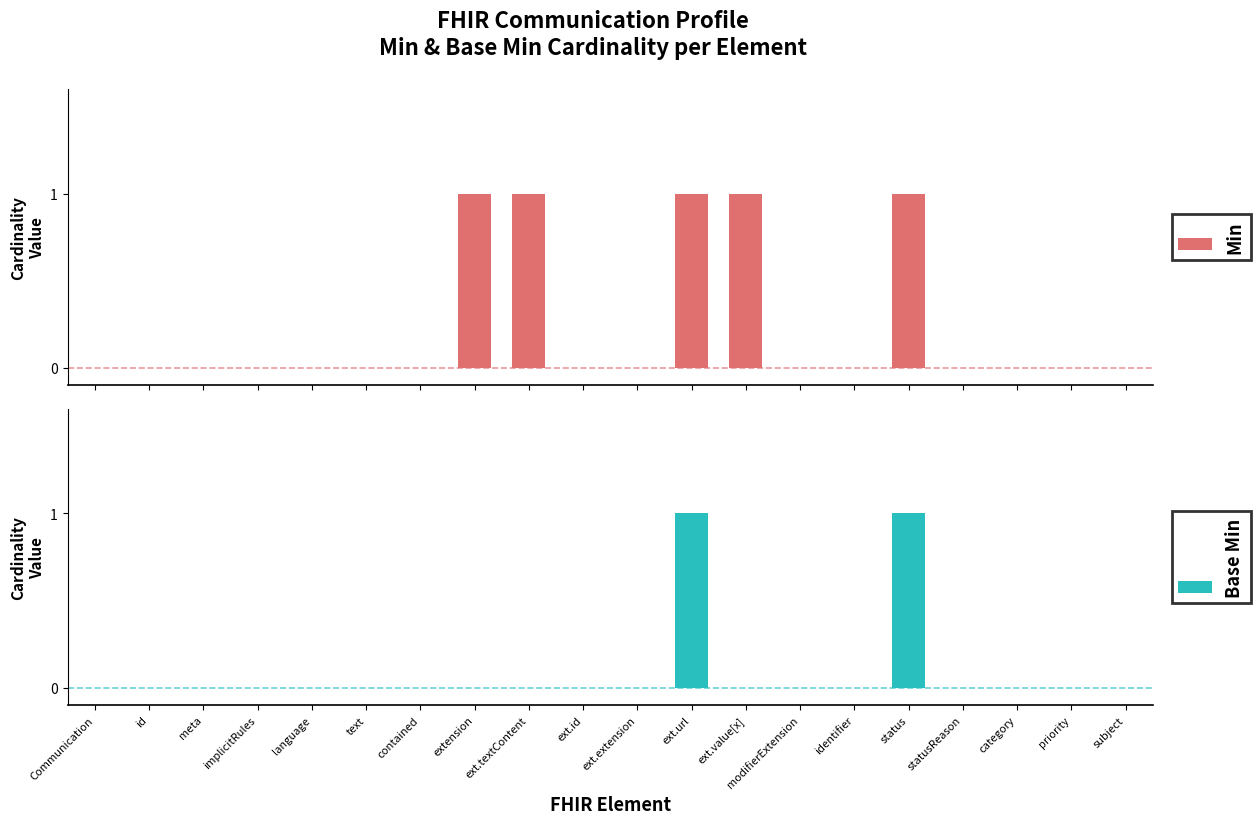

Which series has the largest range (max minus min)?

Min